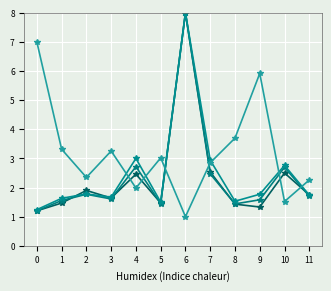

What is the difference between the highest and lowest values at 2?

0.6